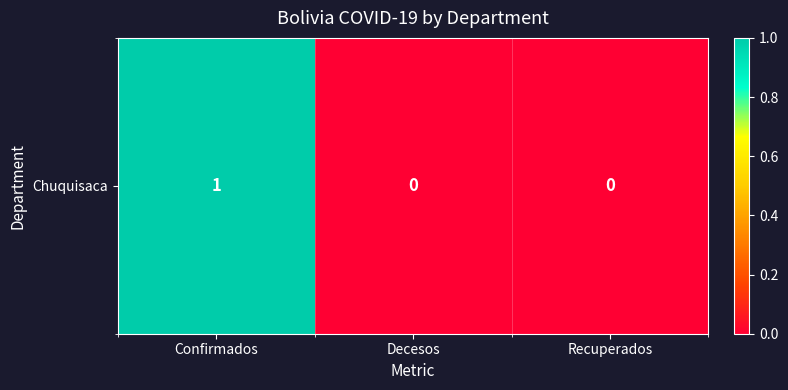

Reading left to right, what are all the values shown in this chart?

Confirmados=1	Decesos=0	Recuperados=0